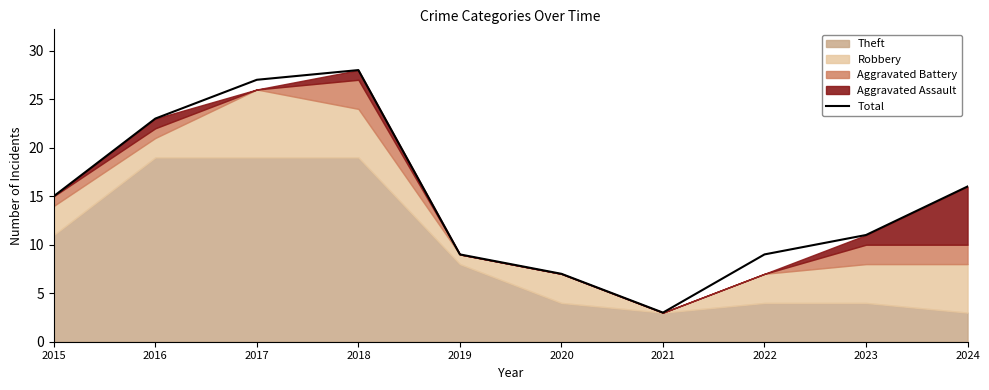

Approximately how many times larger is the value at 2021 compared to 2019?

0.3